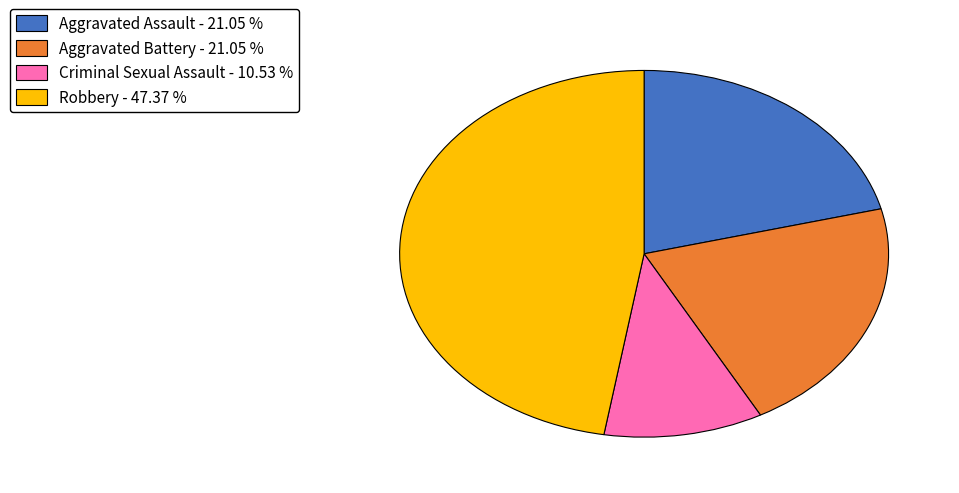

Between Criminal Sexual Assault - 10.53 % and Aggravated Assault - 21.05 %, which is larger?

Aggravated Assault - 21.05 %